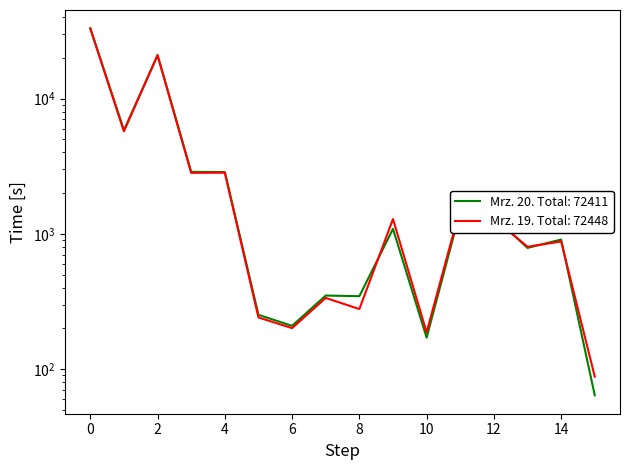

How many data points does each series have?

16